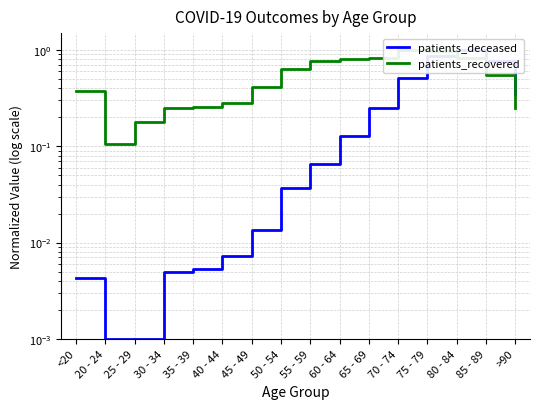

Which series has the largest total across all categories?

patients_recovered